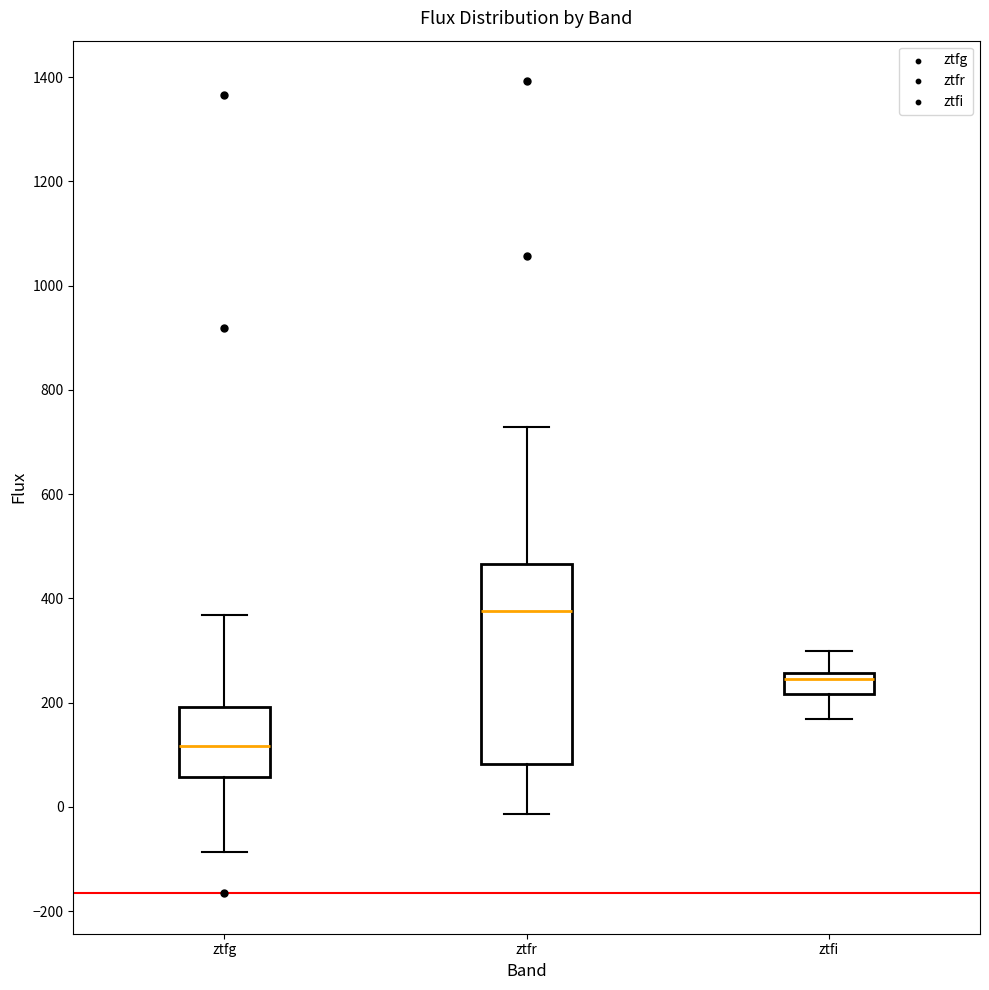

Reading left to right, read every box against the y-axis: the position of its median line, the range the box covers, and the ends of its whiskers. The values are not printed on the chart, so give them approximately, as read against the axis.

ztfg: median 120, box 60 to 200, whiskers -80 to 360
ztfr: median 380, box 80 to 460, whiskers -20 to 720
ztfi: median 240, box 220 to 260, whiskers 160 to 300